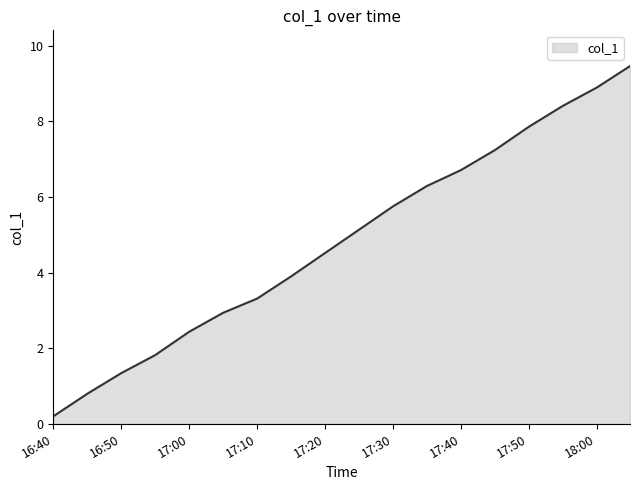

What is the difference between the maximum and minimum values?

9.3